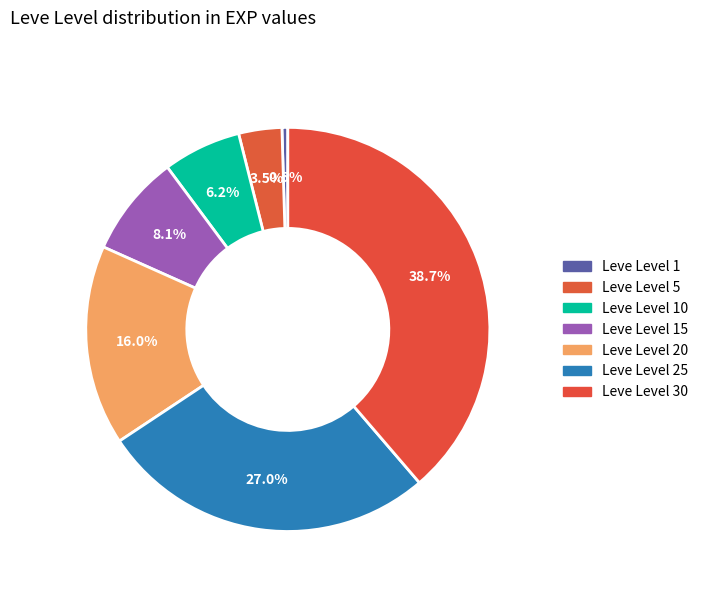

What percentage is the Leve Level 20 slice, to the nearest percent?

16%